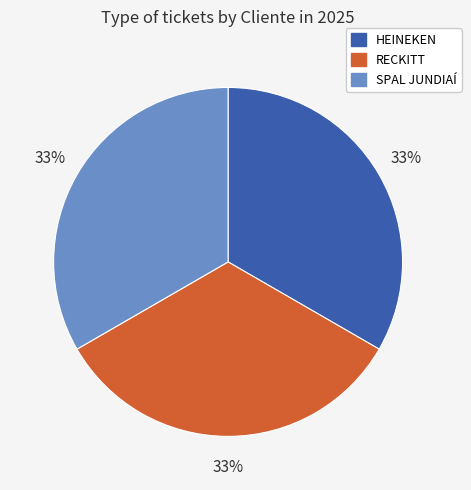

What is the ratio of the value at RECKITT to the value at HEINEKEN?

1.0